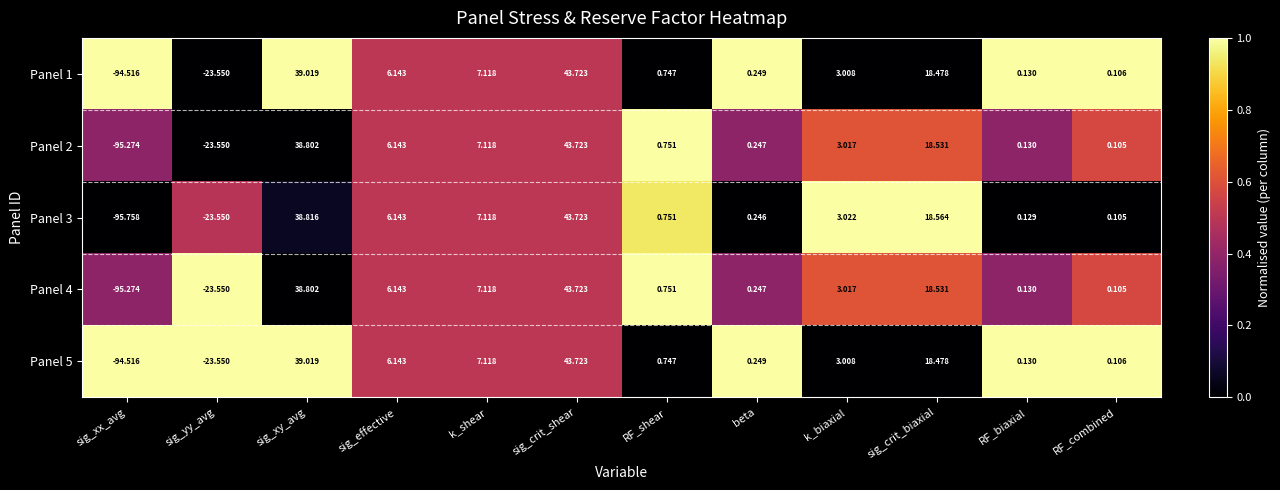

Which series has the largest range (max minus min)?

Panel 3